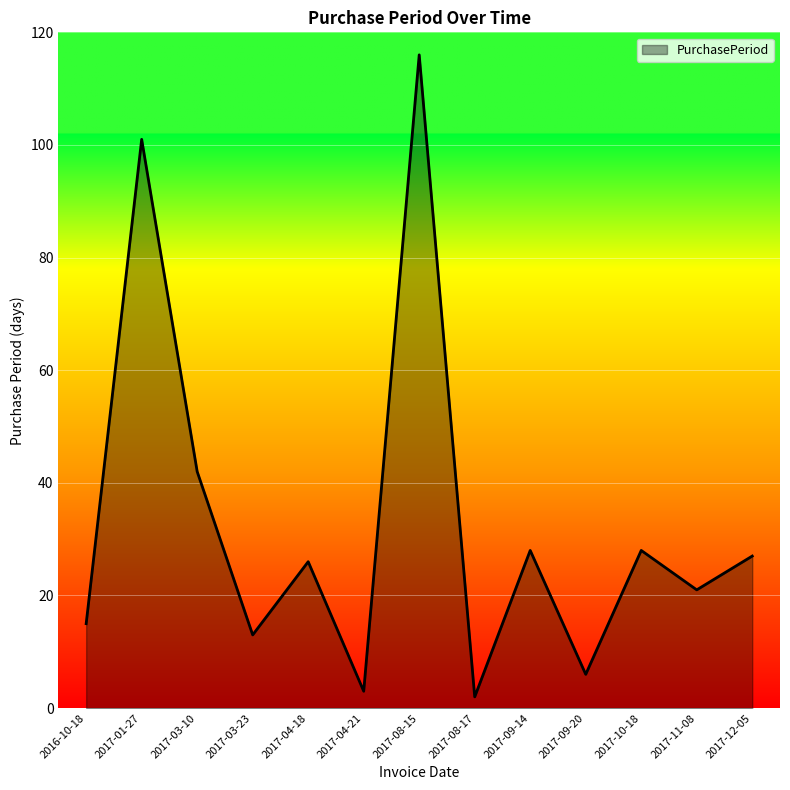

What is the change in value from 2017-09-14 to 2017-11-08?

-7